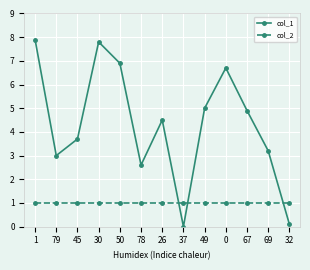

At how many categories does at least one series exceed 2?

11